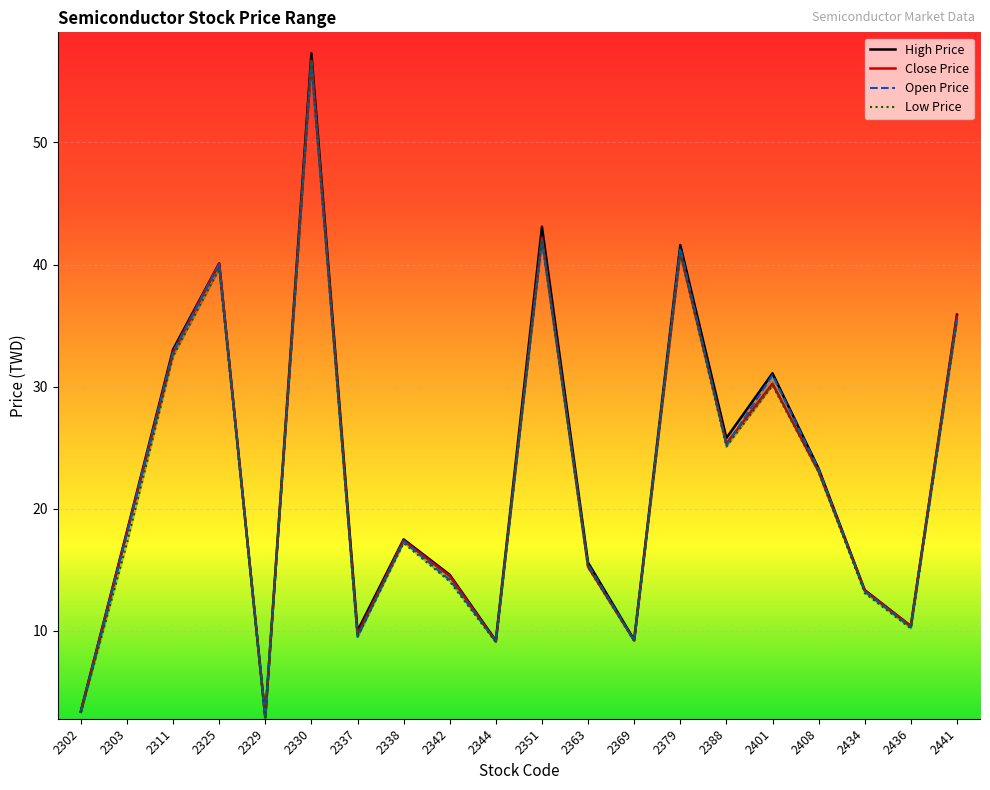

How many interior local valleys does the Low Price series have?

6